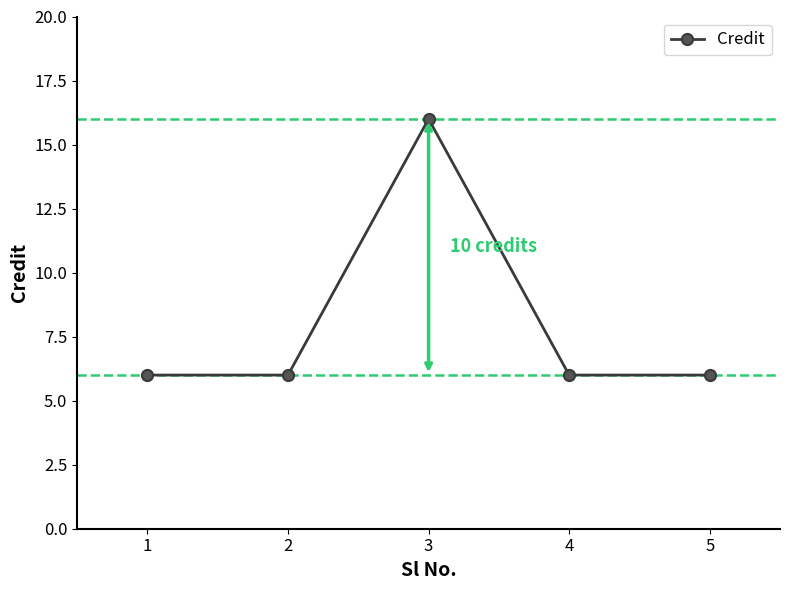

True or false: the data shows 1 at 1.

False